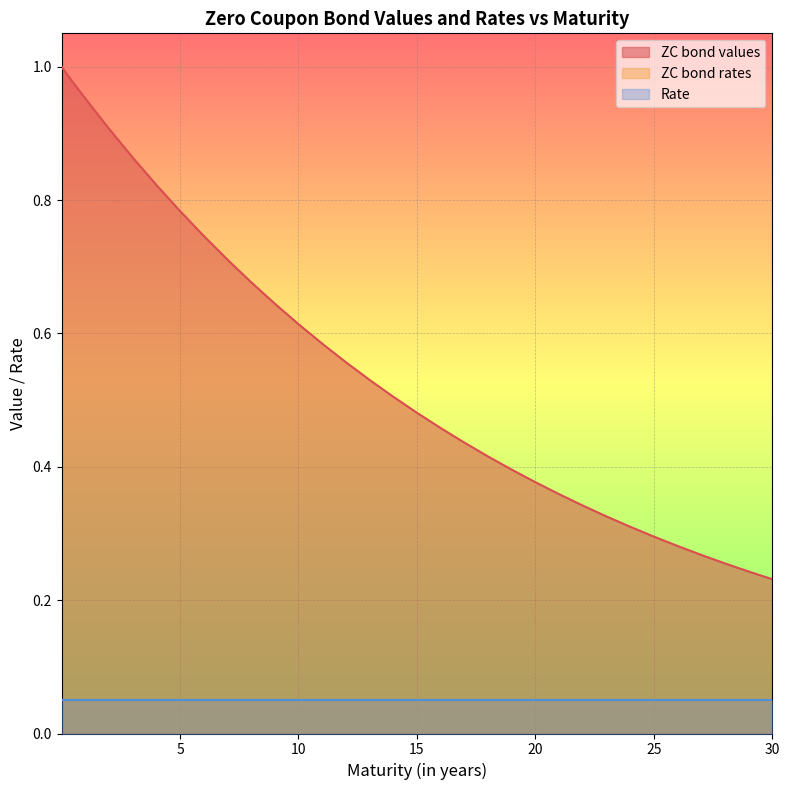

Is it true that ZC bond values equals 0.1 at 10?

False